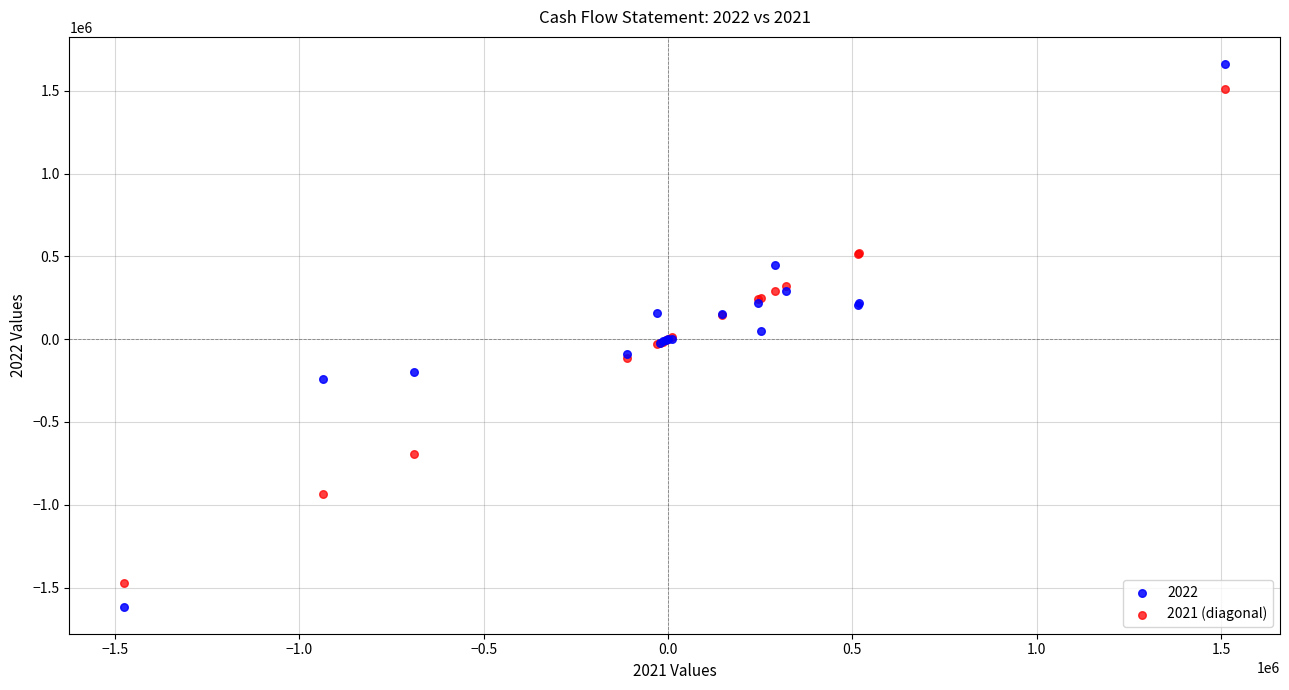

Which series reaches the maximum Y coordinate?

2022